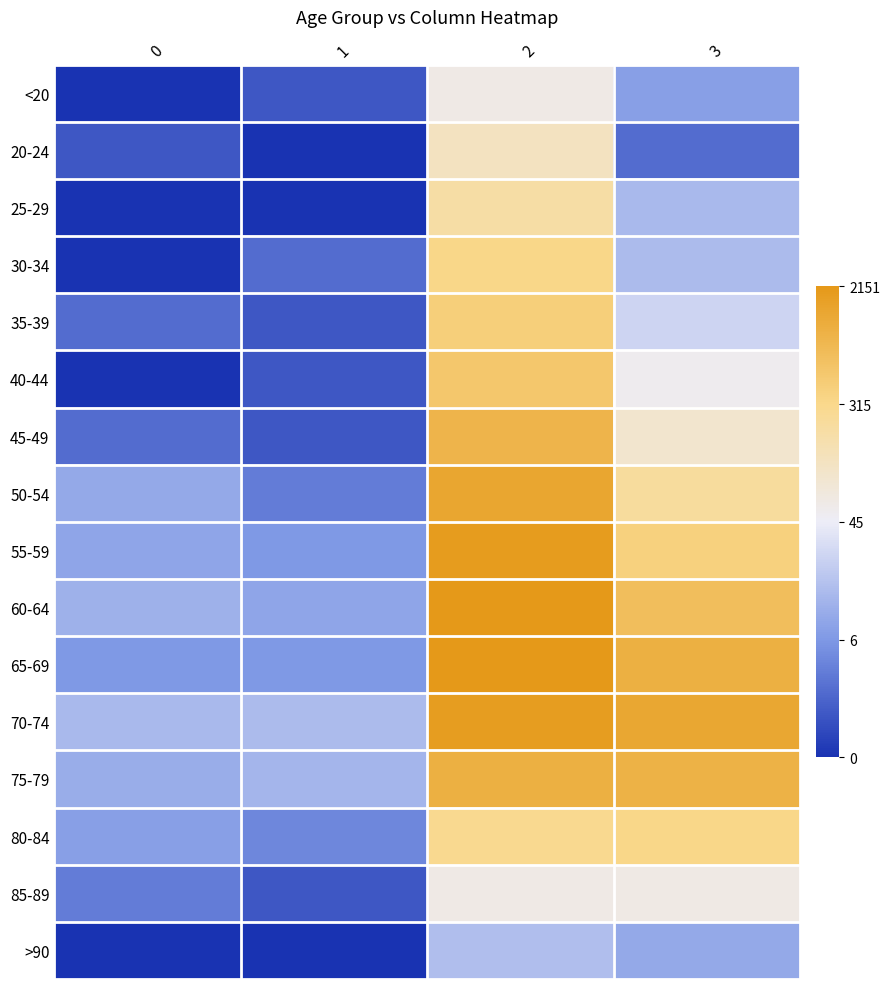

What is the maximum value shown in the chart?

7.7